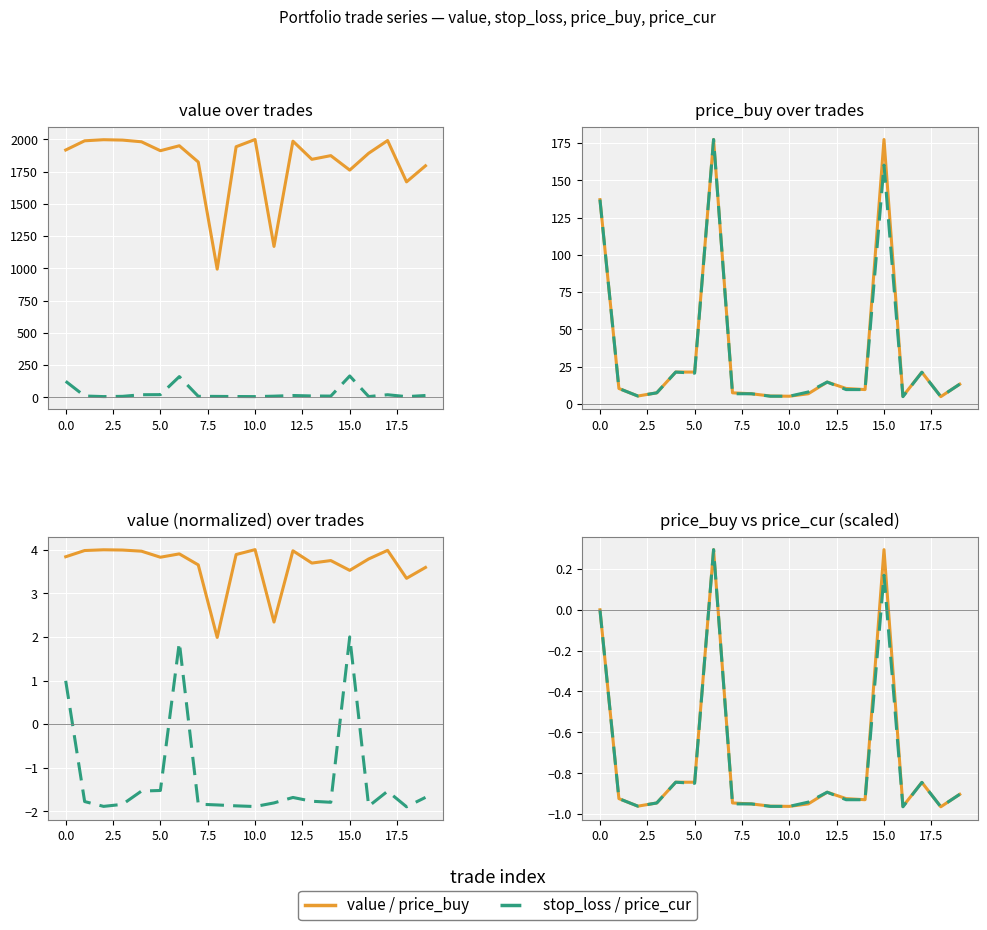

The stop_loss series shows -1.5 at 17. True or false?

True